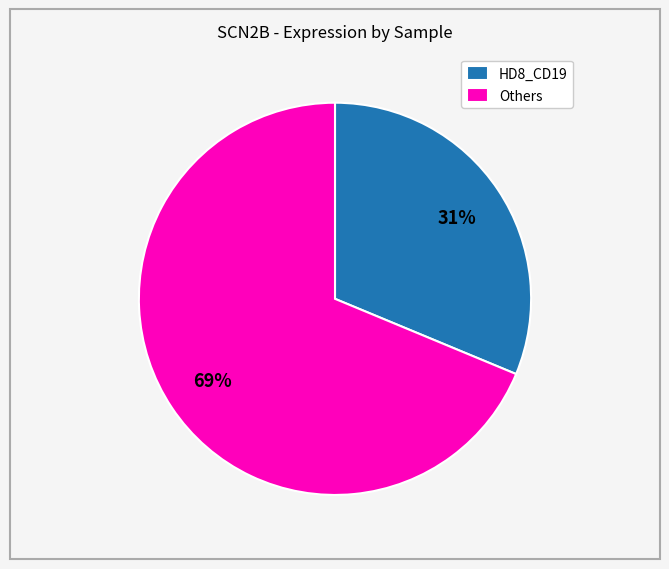

How many segments does this pie chart have?

2